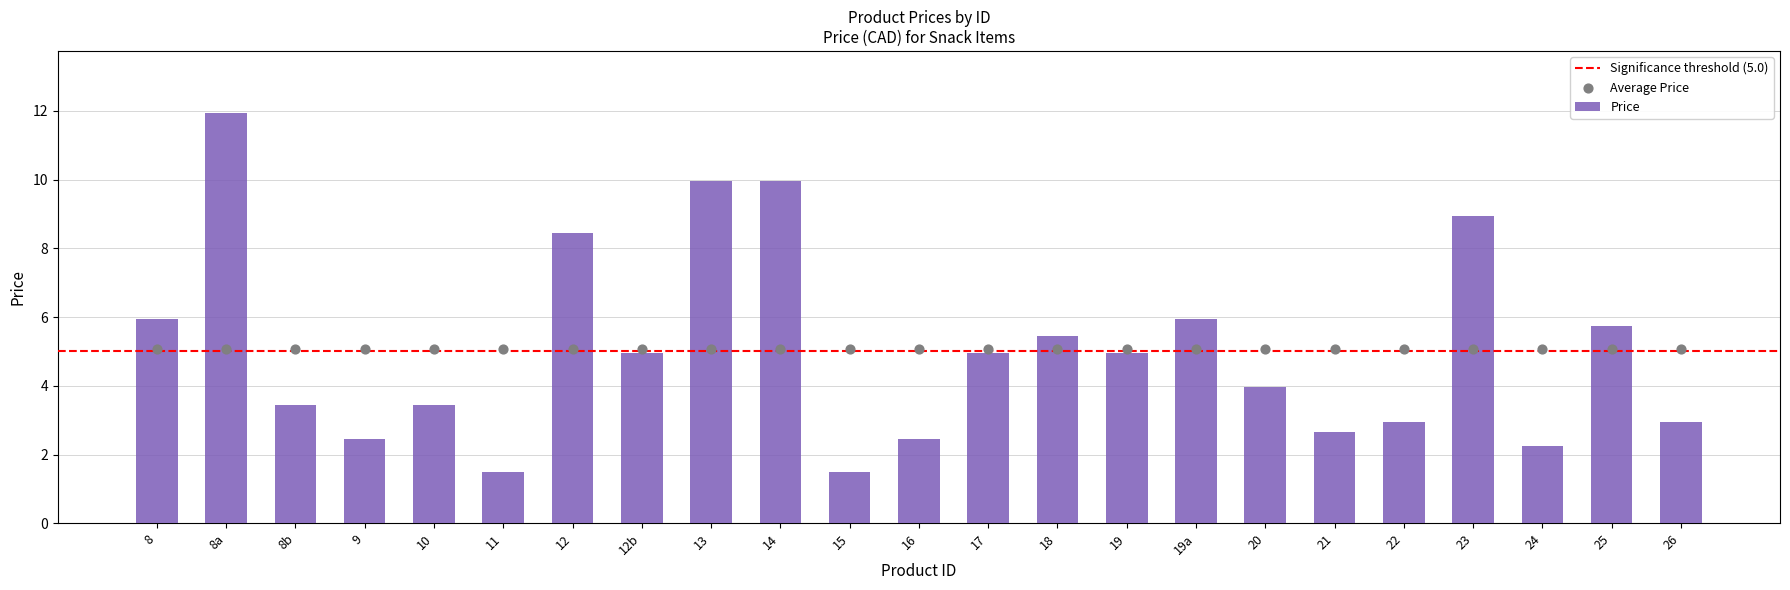

Approximately how many times larger is the value at 24 compared to 15?

1.5